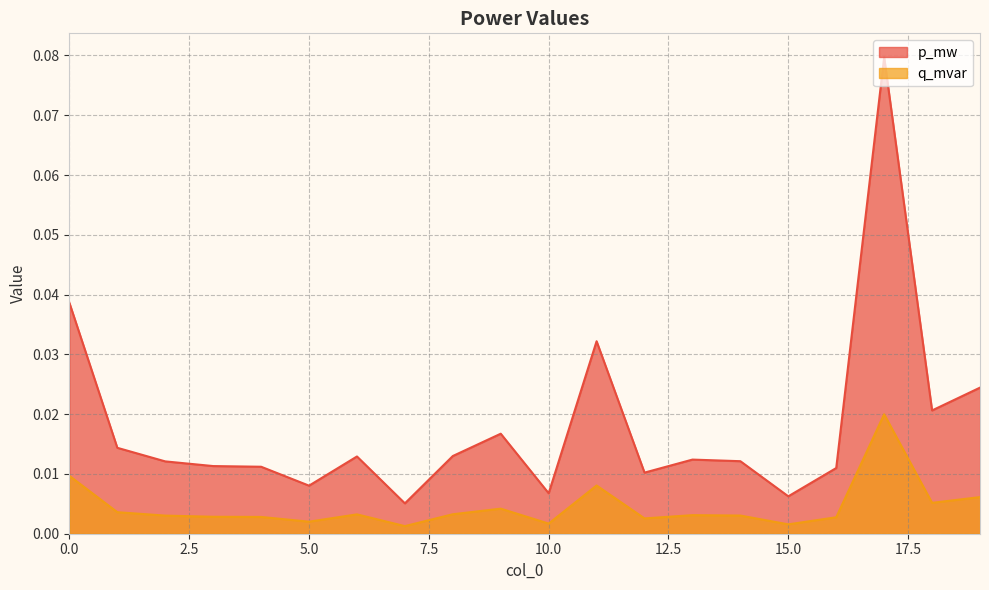

Count the number of data series in this chart.

2